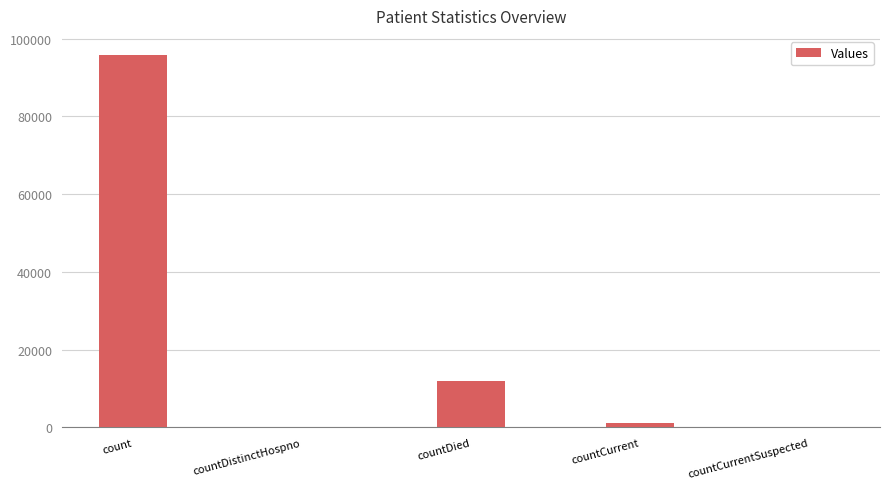

What is the average value?

21807